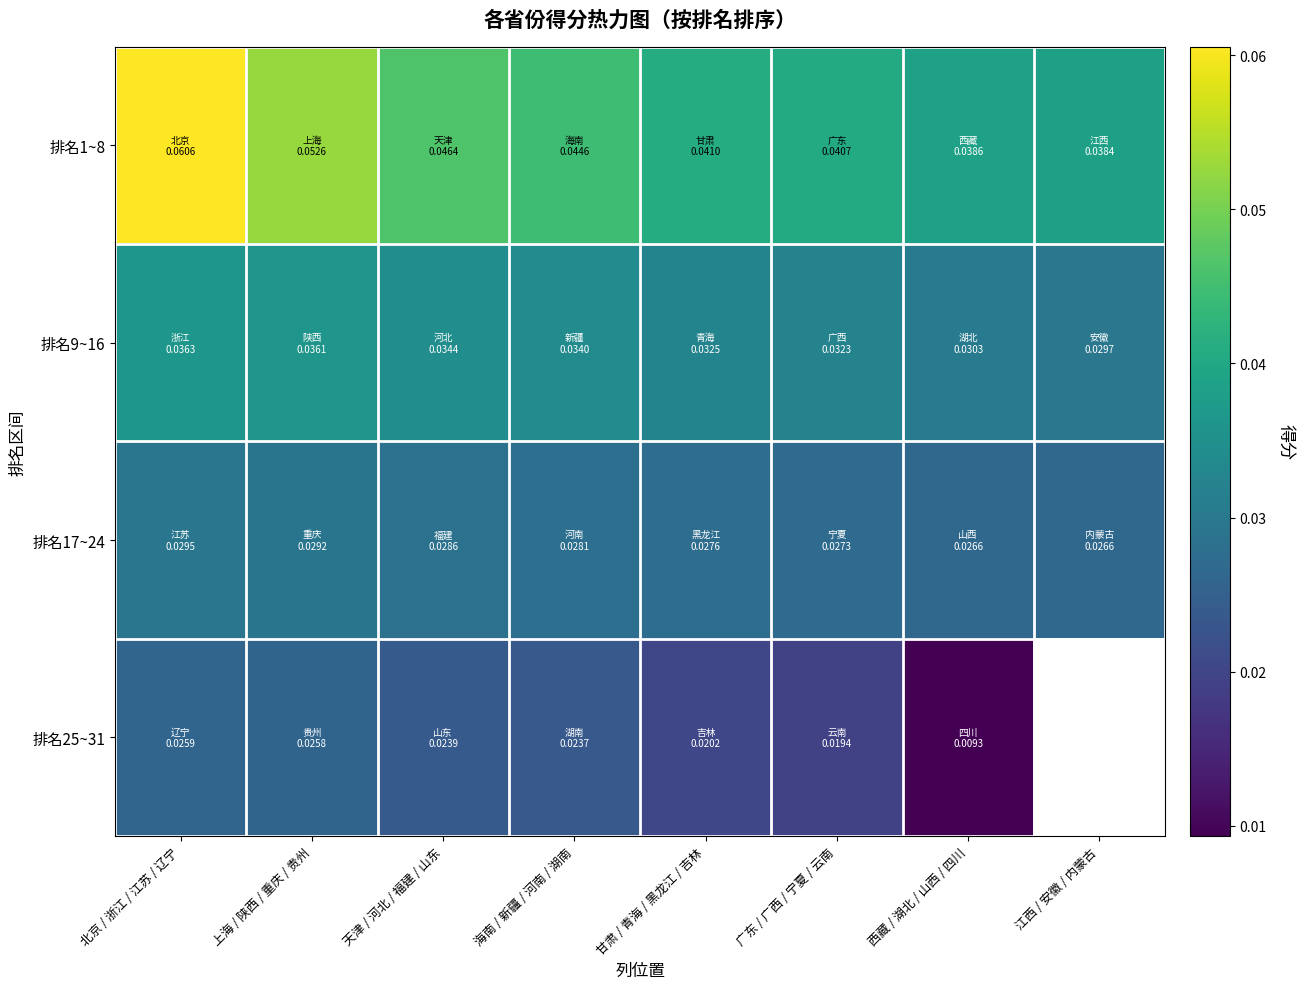

Is it true that 排名17~24 equals 0.0 at 海南 / 新疆 / 河南 / 湖南?

True